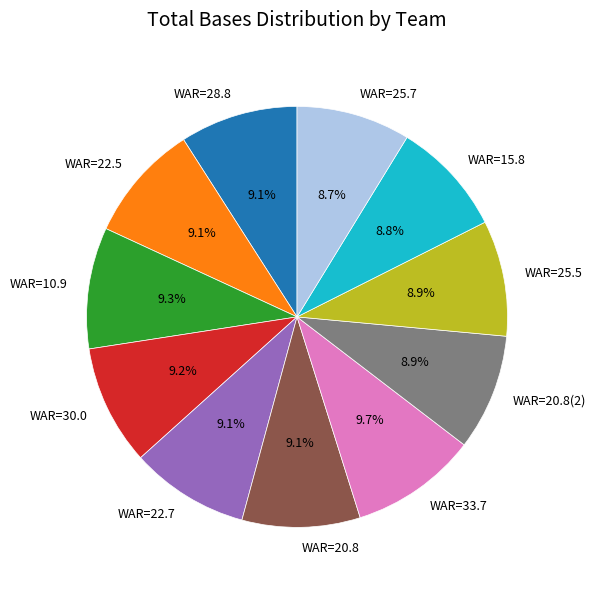

Which has a higher value, WAR=10.9 or WAR=25.7?

WAR=10.9